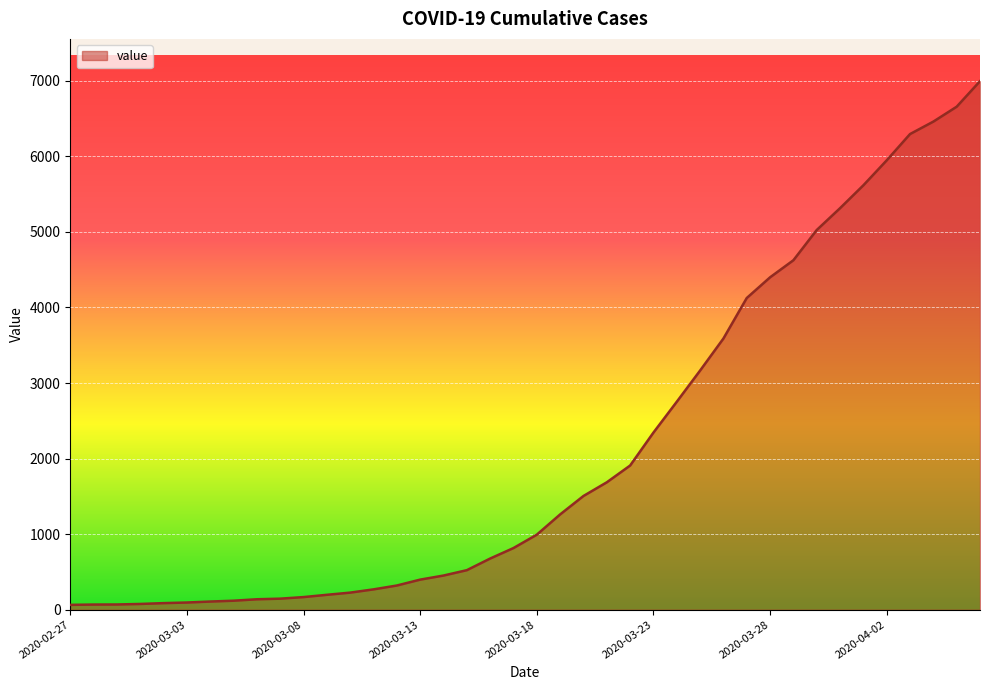

What is the greatest value displayed?

6995